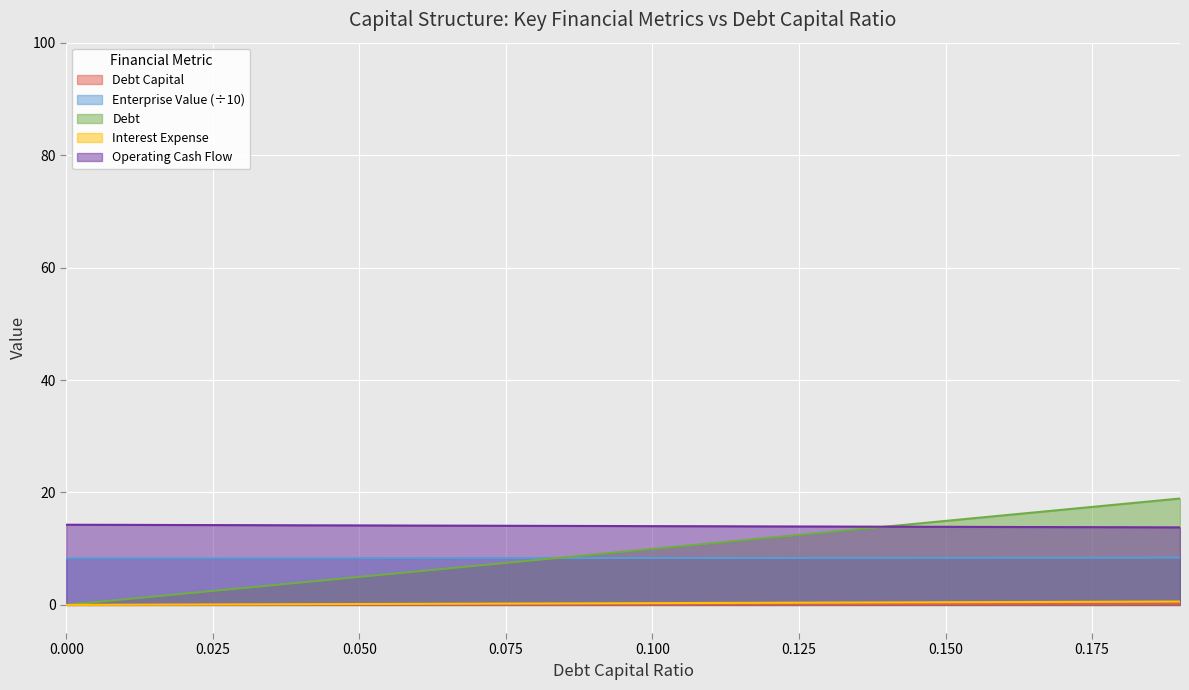

What is the average value of the interest_expense series?

0.3